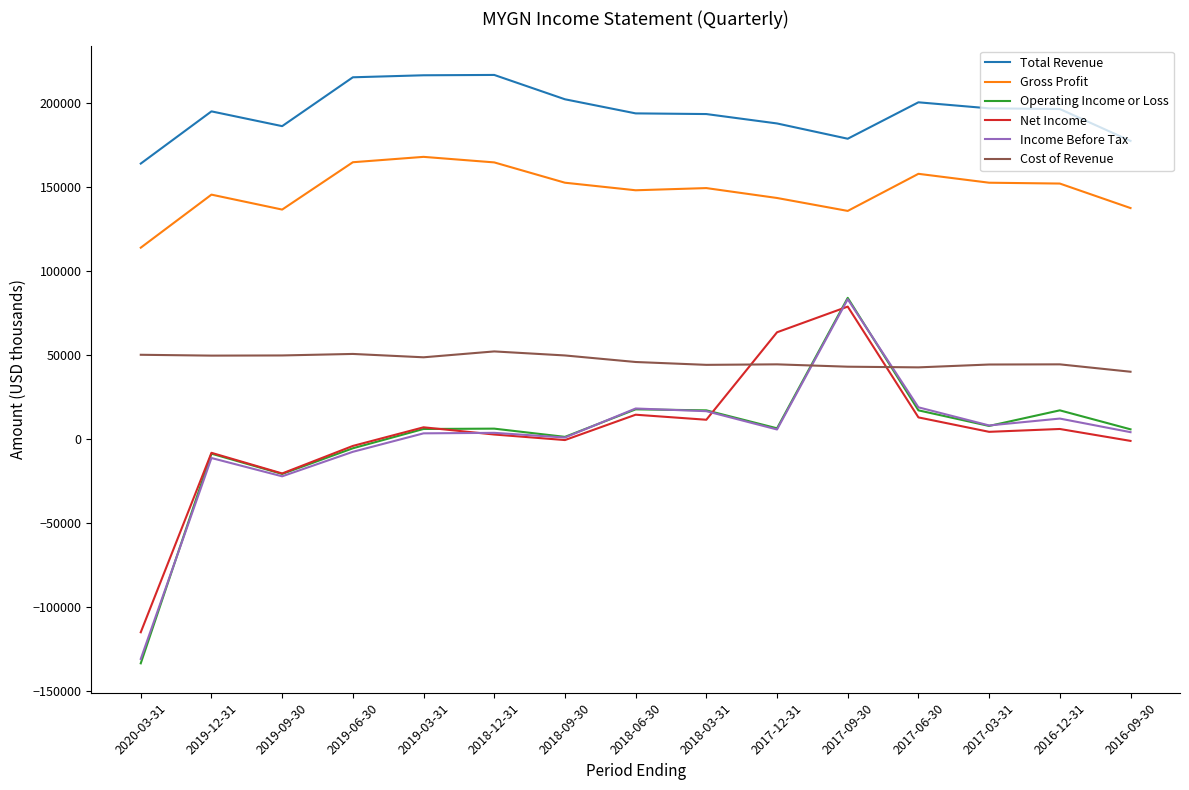

True or false: Income Before Tax and Cost of Revenue cross at least once.

True